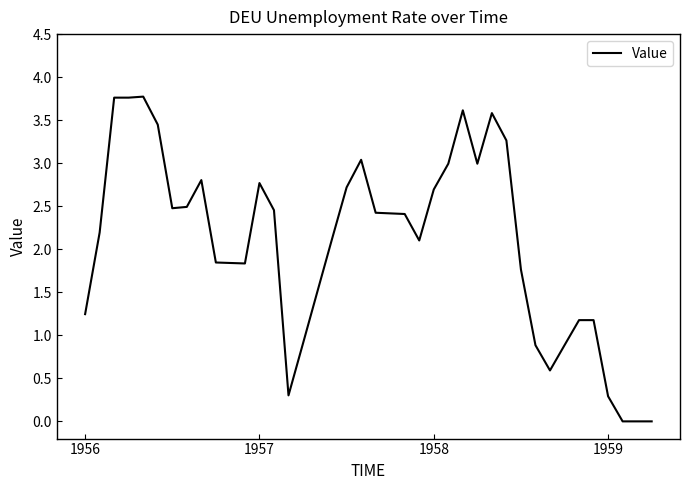

Is this an area chart (filled region under the line)?

No